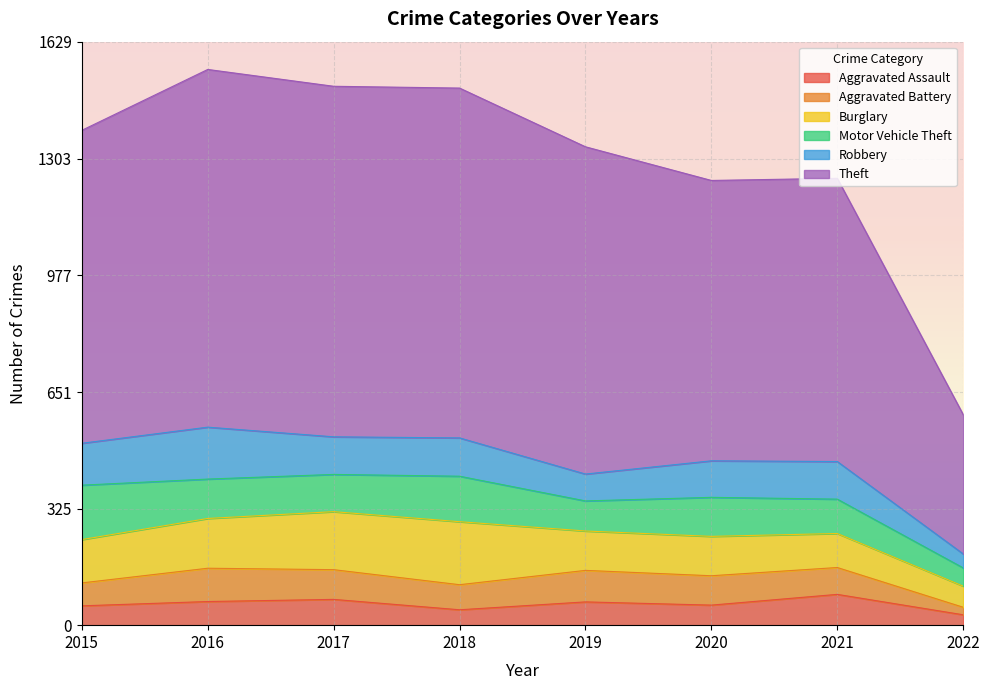

How many interior local peaks does the Motor Vehicle Theft series have?

2